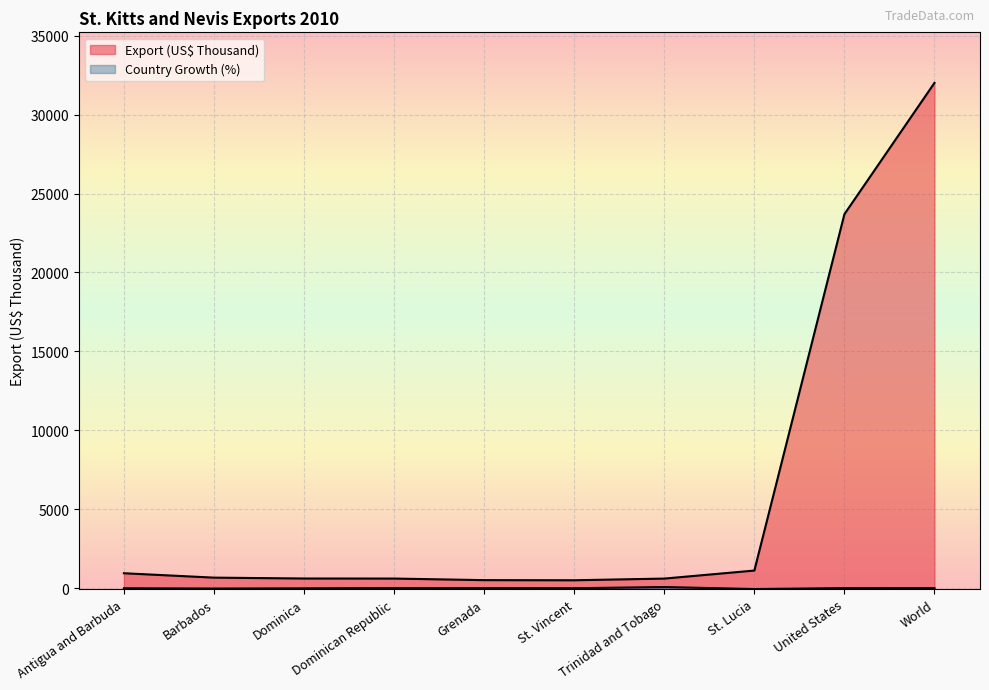

How many data points in Country Growth (%) are less than 0?

6